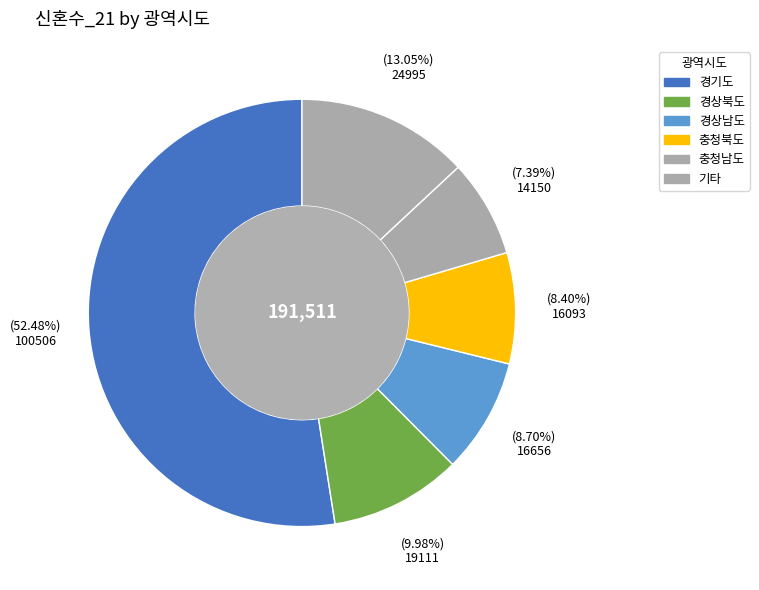

Which slice is the smallest?

충청남도